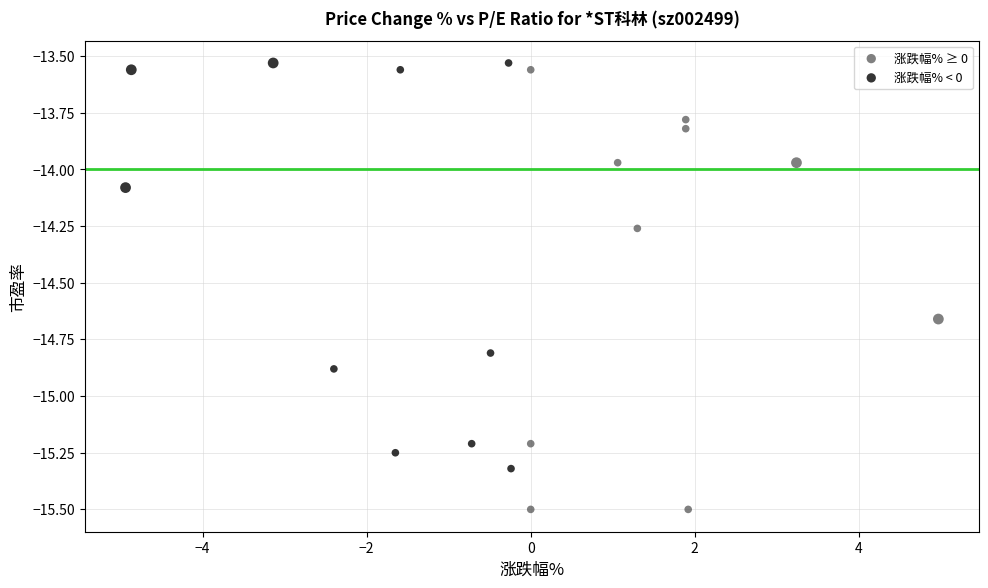

Which series has the largest Y range (max minus min)?

涨跌幅% ≥ 0